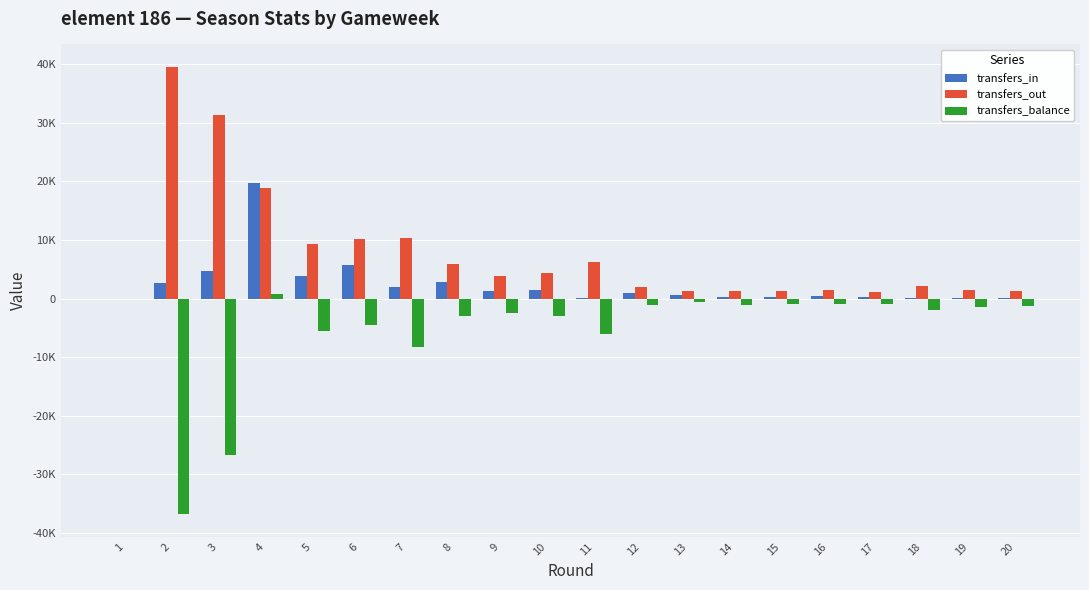

True or false: transfers_out has a value of 3287 at 18.

False